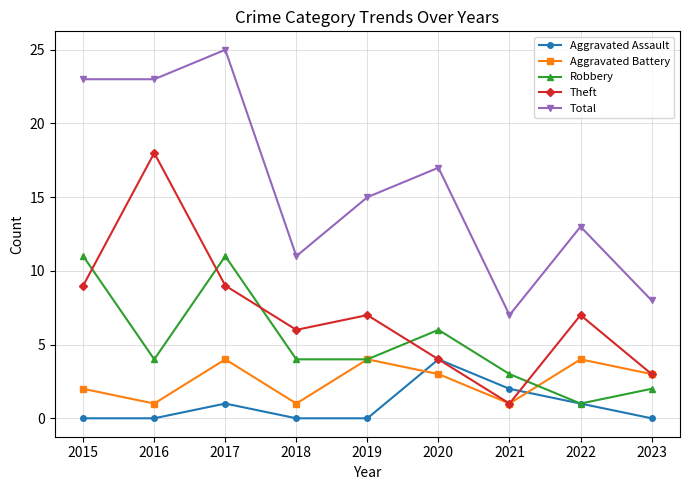

Count the number of categories in the chart.

9